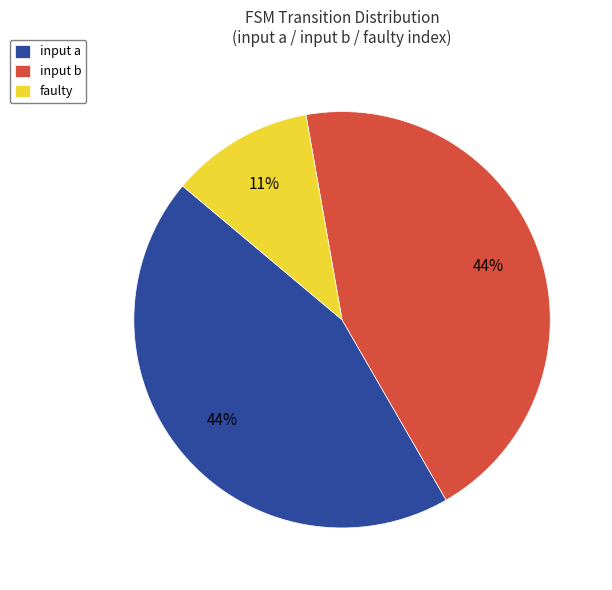

Do input a and input b together represent more than half of the pie?

Yes